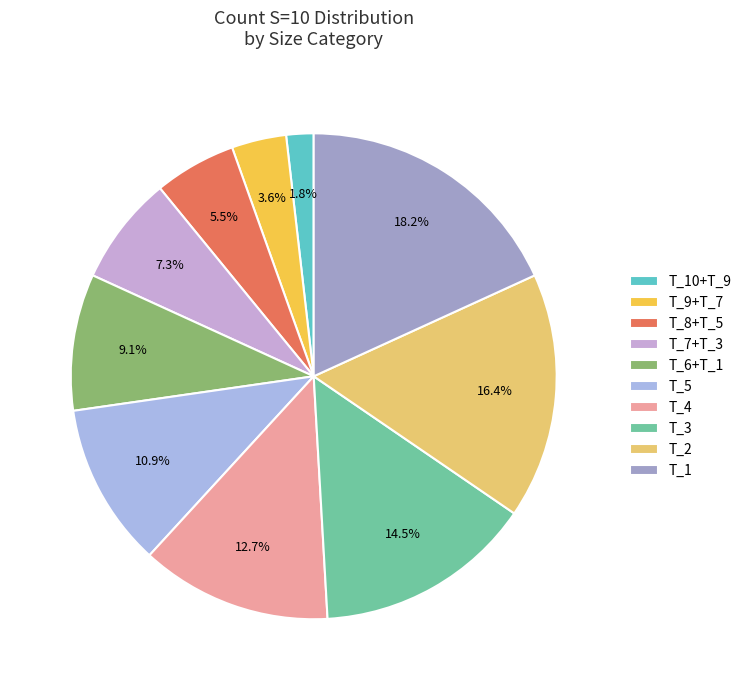

The T_5 slice represents 18% of the pie. True or false?

False